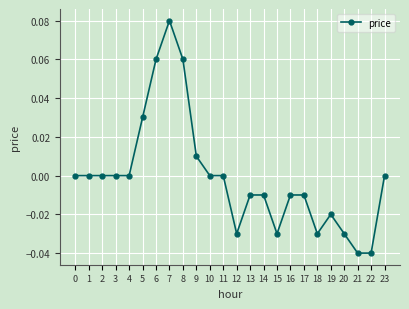

True or false: the data has more than 1 interior local peaks.

True